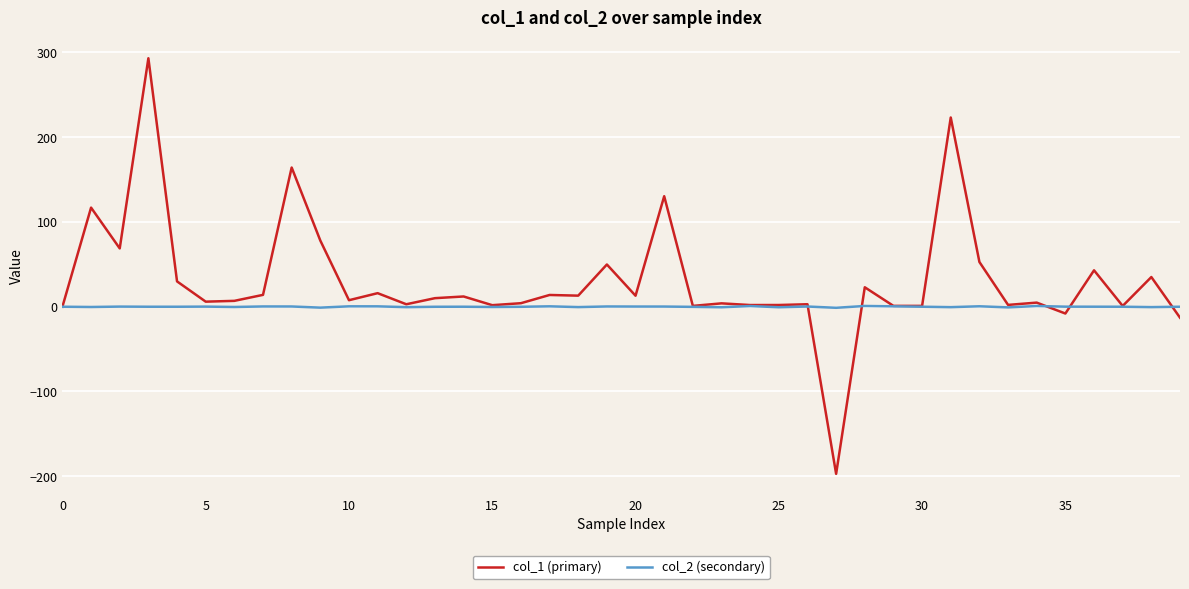

Which series has the largest total across all categories?

col_1 (primary)